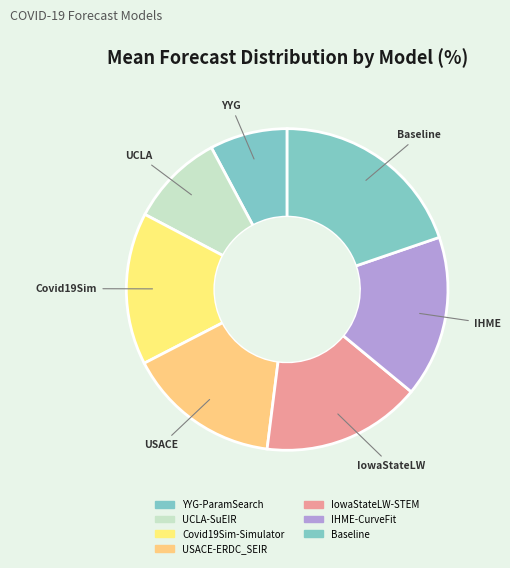

Count the number of slices in the pie.

7